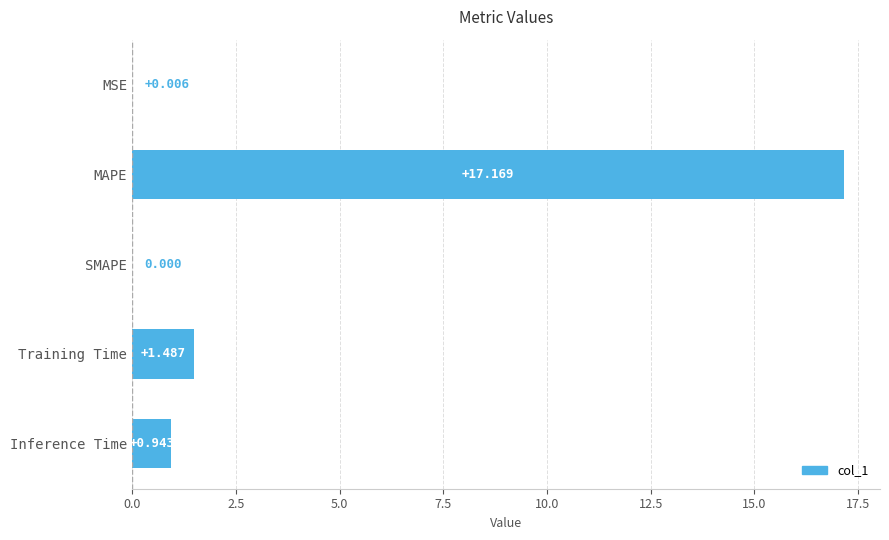

Which label corresponds to the largest value in the chart?

MAPE